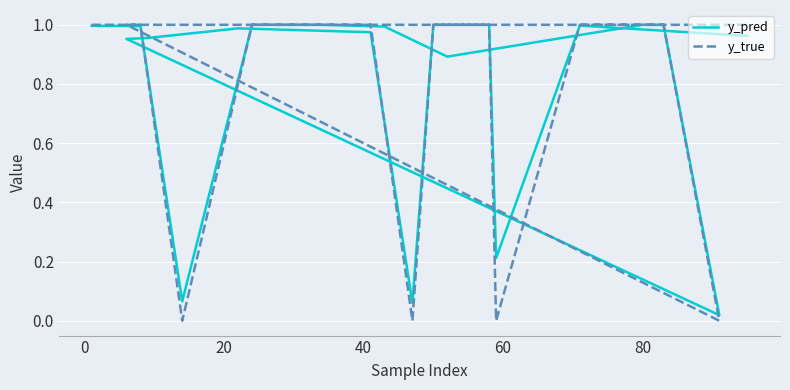

What is the maximum value shown in the chart?

1.0